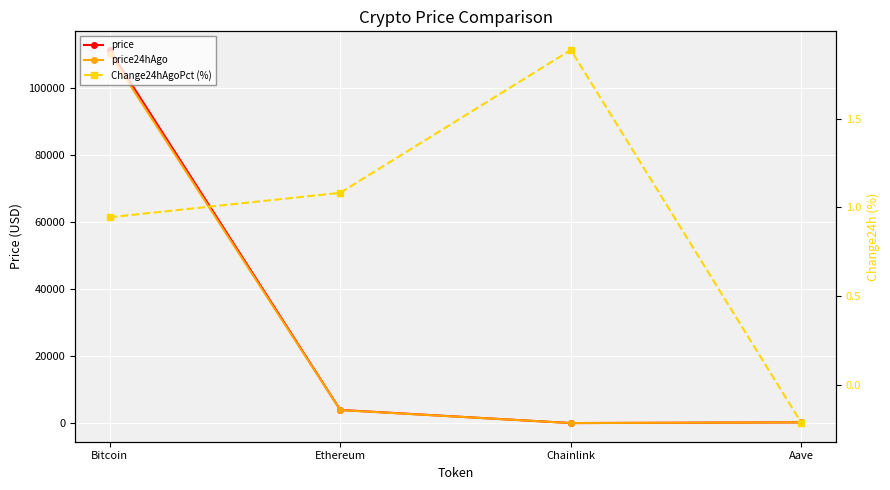

Where is the first local minimum for price?

Chainlink